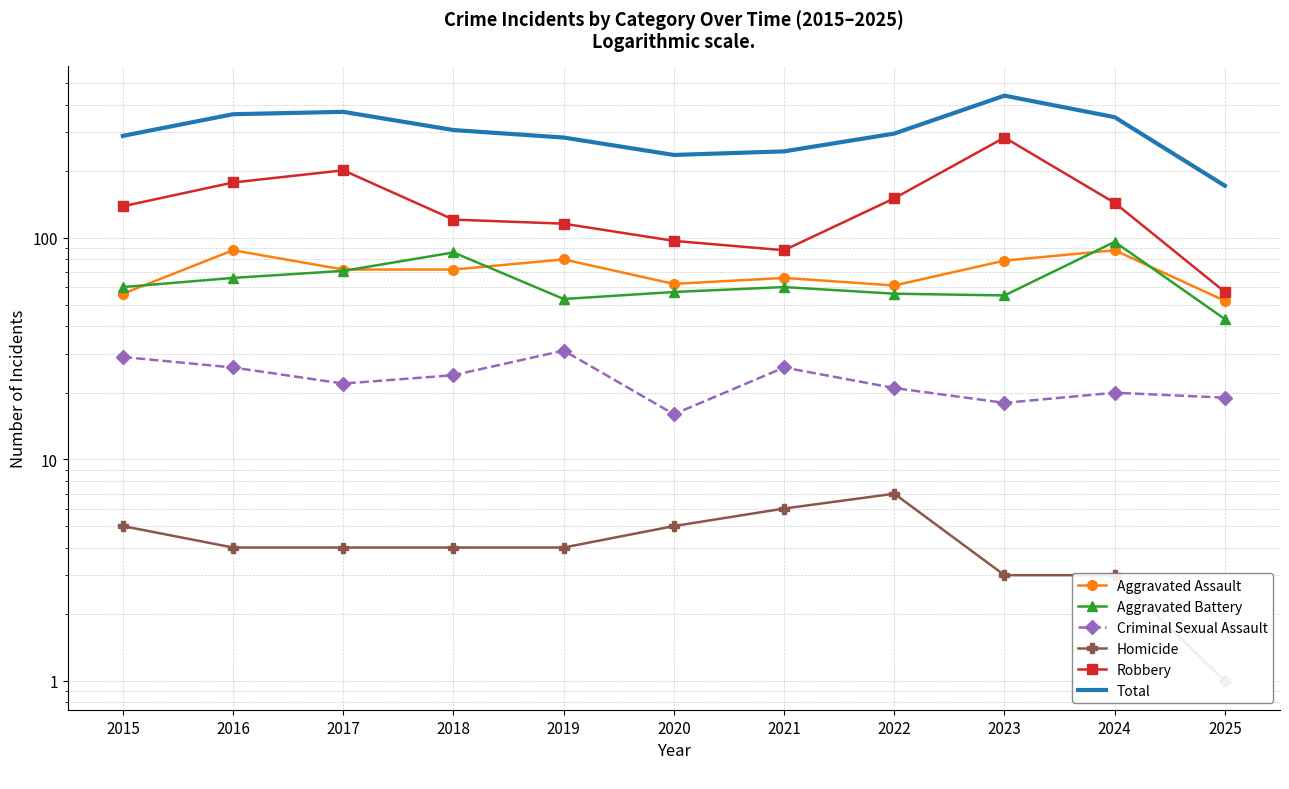

Reading right to left, transcribe all the data shown in this chart.

Aggravated Assault: 52	88	79	61	66	62	80	72	72	88	56
Aggravated Battery: 43	96	55	56	60	57	53	86	71	66	60
Criminal Sexual Assault: 19	20	18	21	26	16	31	24	22	26	29
Homicide: 1	3	3	7	6	5	4	4	4	4	5
Robbery: 57	144	284	151	88	97	116	121	202	178	139
Total: 172	351	439	296	246	237	284	307	371	362	289